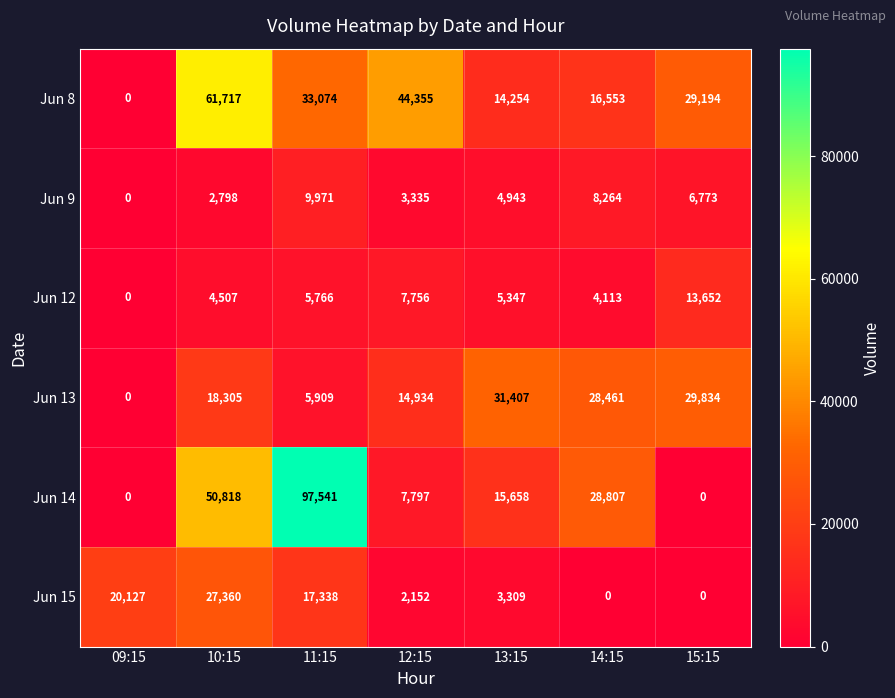

What is the greatest value displayed?

97541